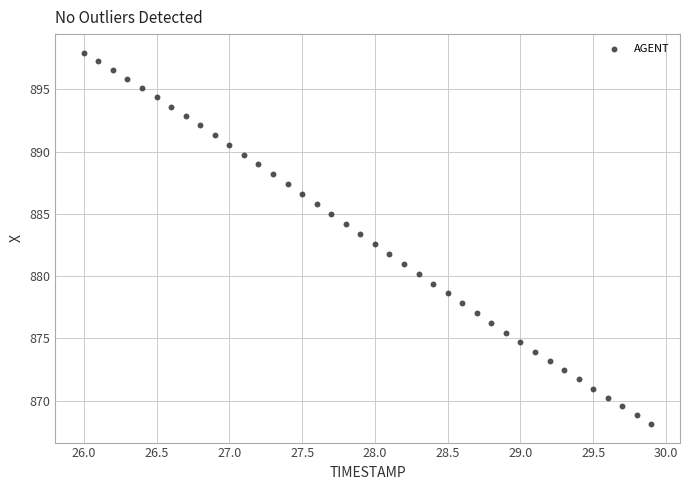

What is the range of Y values (max minus min)?

29.8